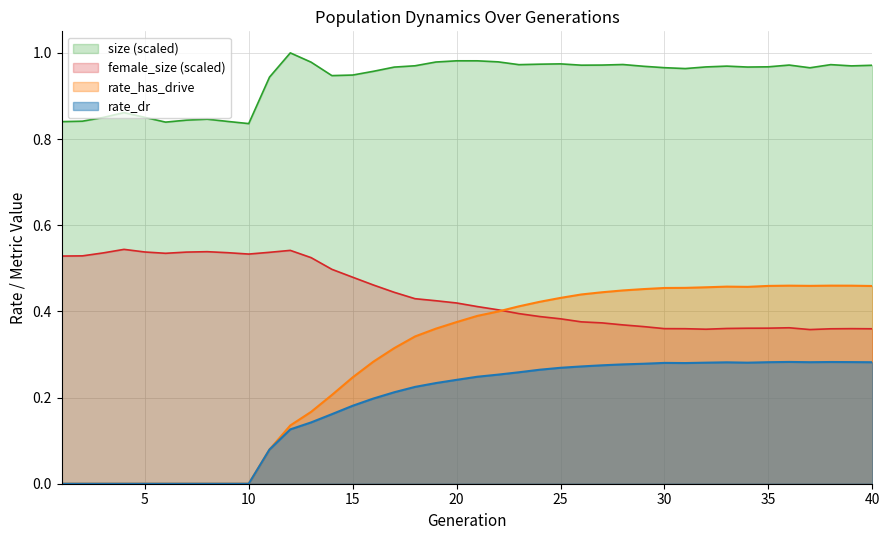

The value of rate_has_drive at 6 is -0.2. True or false?

False